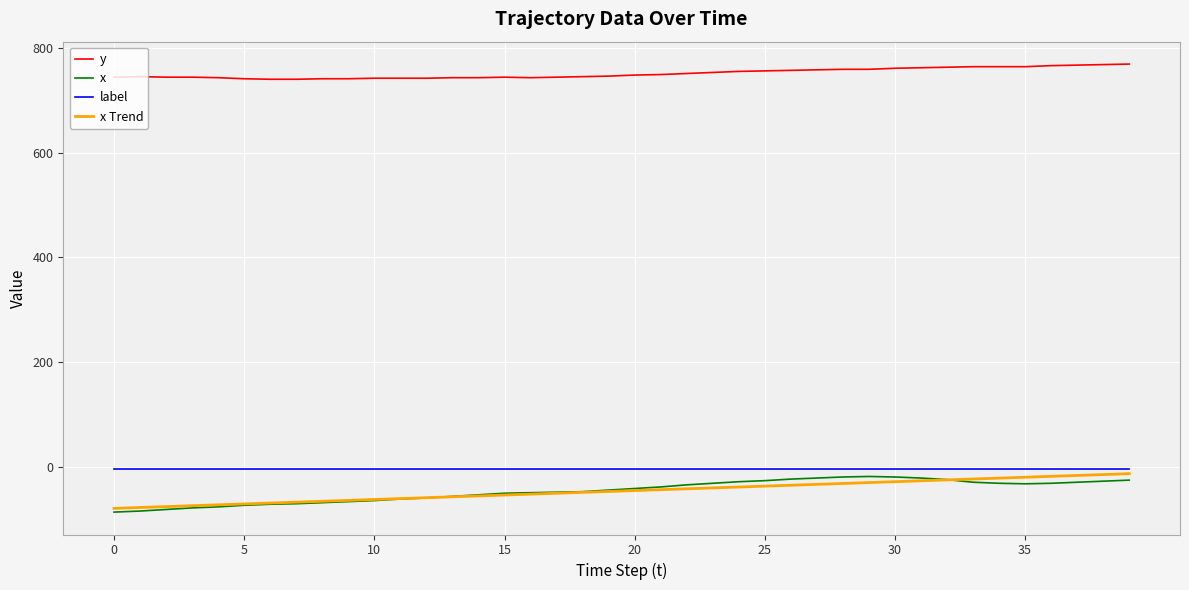

True or false: label and y cross at least once.

False